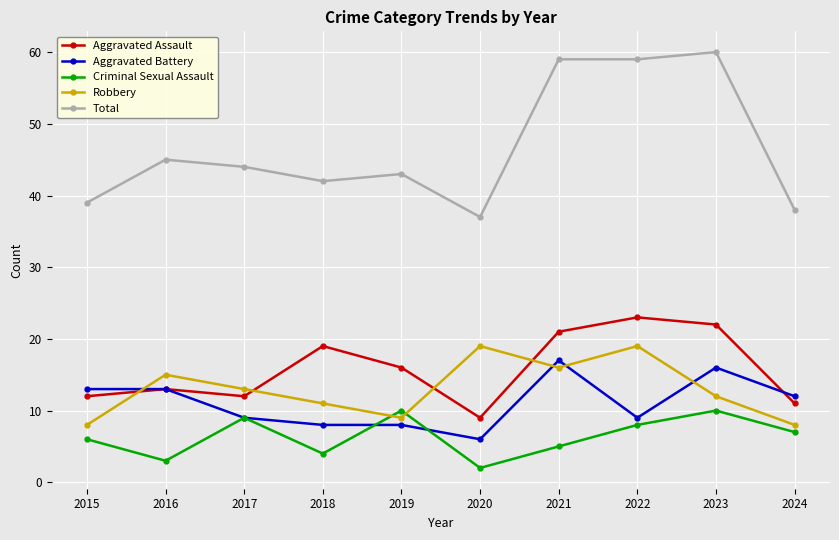

At which label does Aggravated Battery reach its minimum?

2020